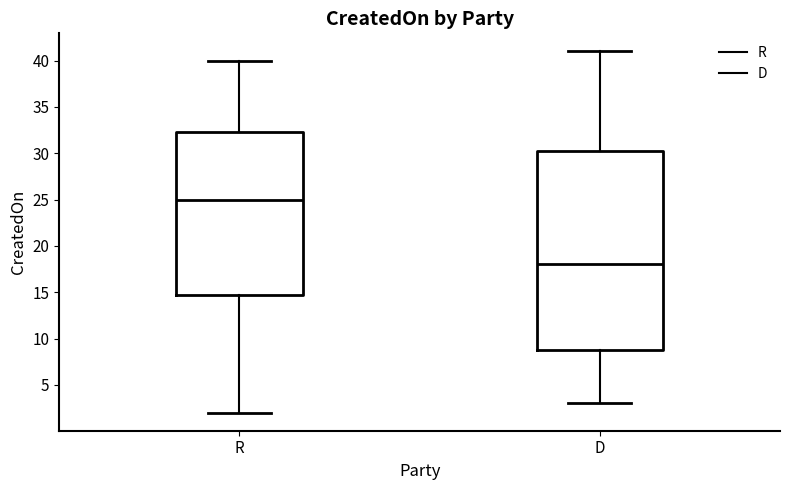

Reading left to right, transcribe this box plot: for each box, give where its median line is, the range the box spans, and where its two whiskers end, as read against the y-axis. The values are not printed on the chart, so give them approximately, as read against the axis.

R: median 25.0, box 15.0 to 32.5, whiskers 2.0 to 40.0
D: median 18.0, box 9.0 to 30.5, whiskers 3.0 to 41.0